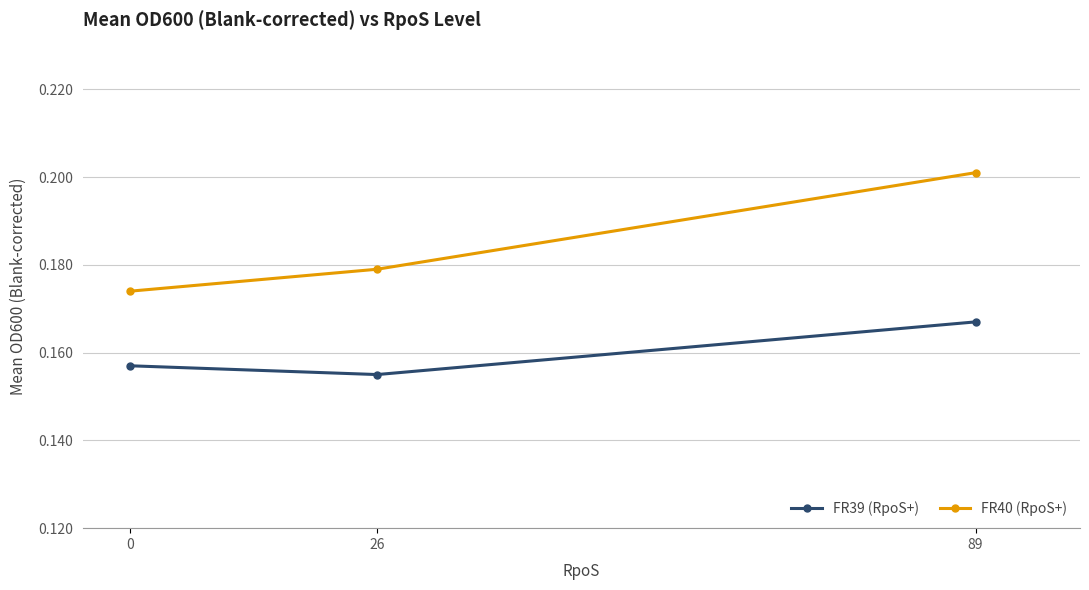

Which category has the highest value across all series?

89